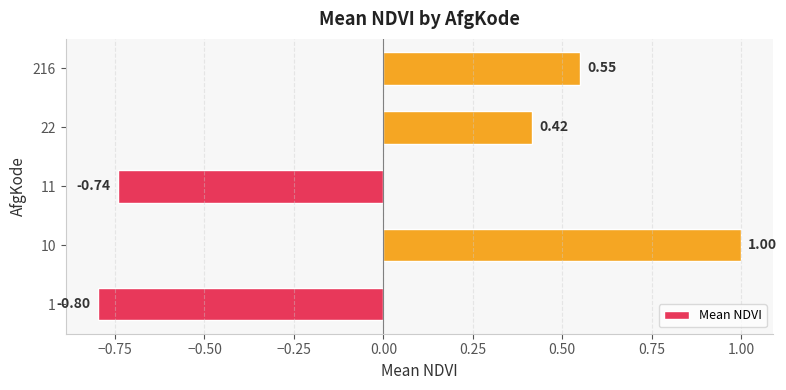

List the labels in order of value, largest first.

10, 216, 22, 11, 1